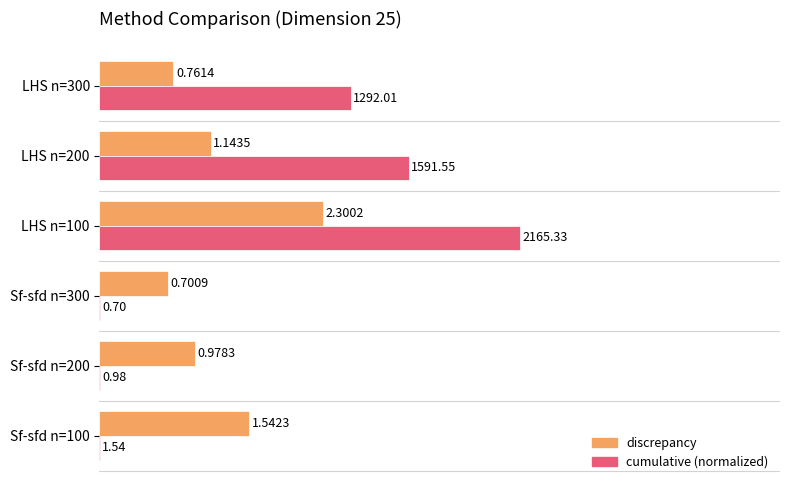

What are all the series names shown in the legend?

discrepancy, cumulative (normalized)